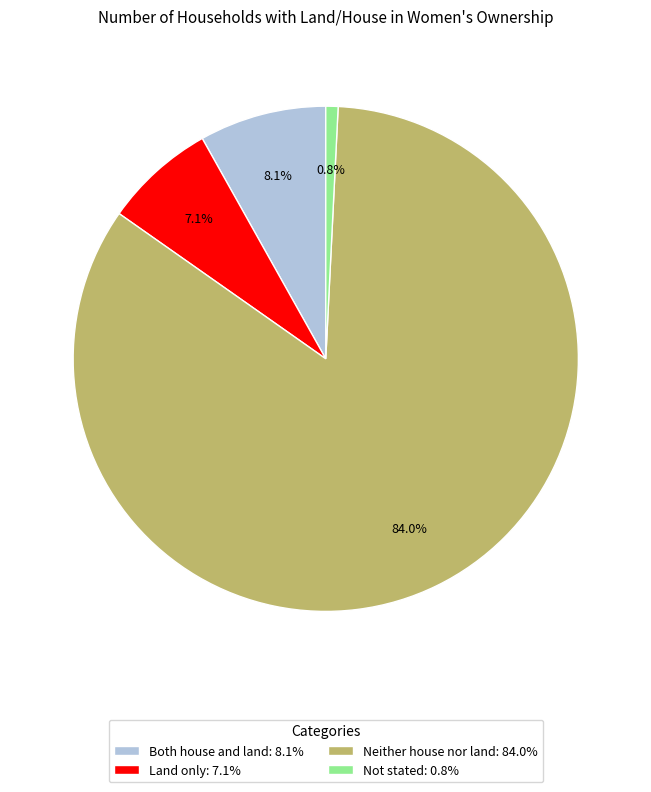

Is it true that Land only is 16% of the pie?

False